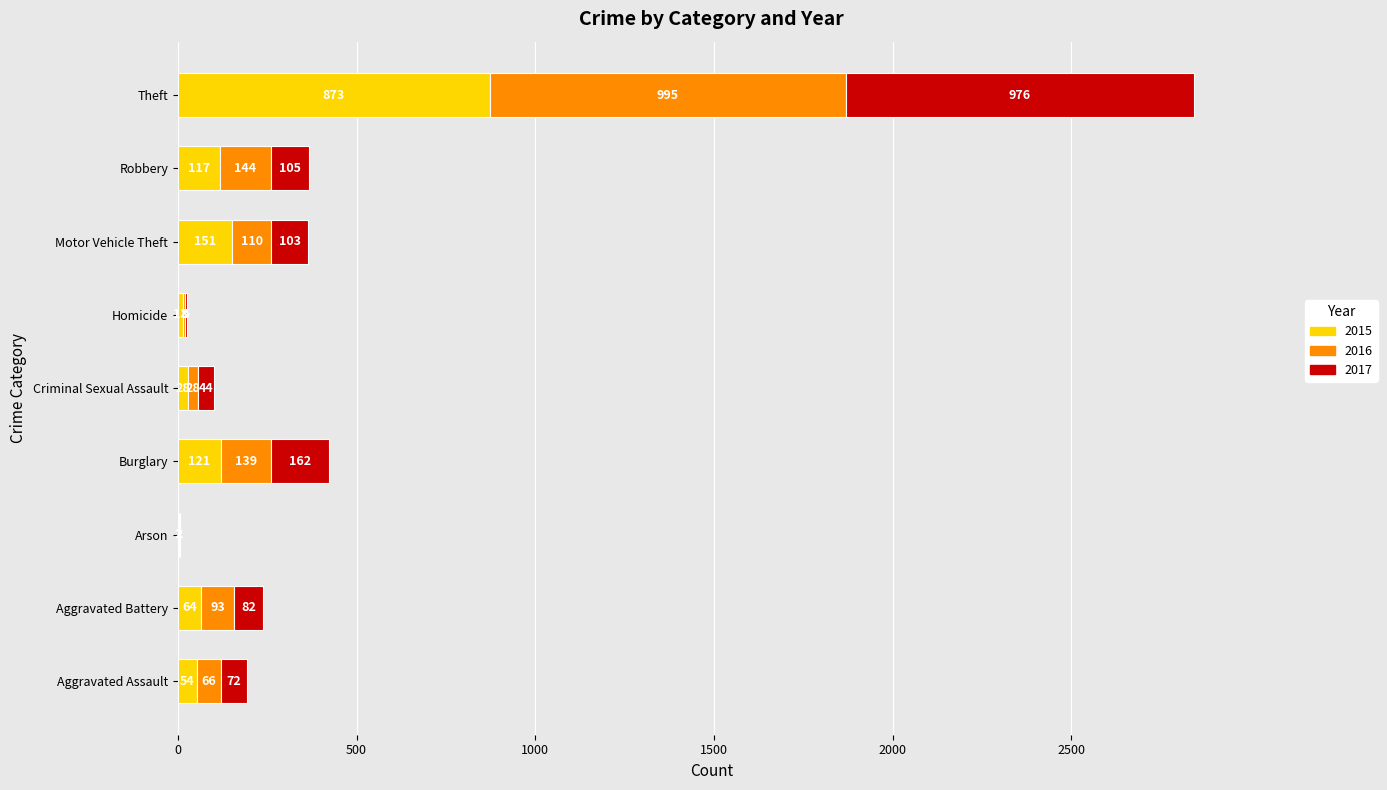

At which category is the sum across all series the highest?

Theft